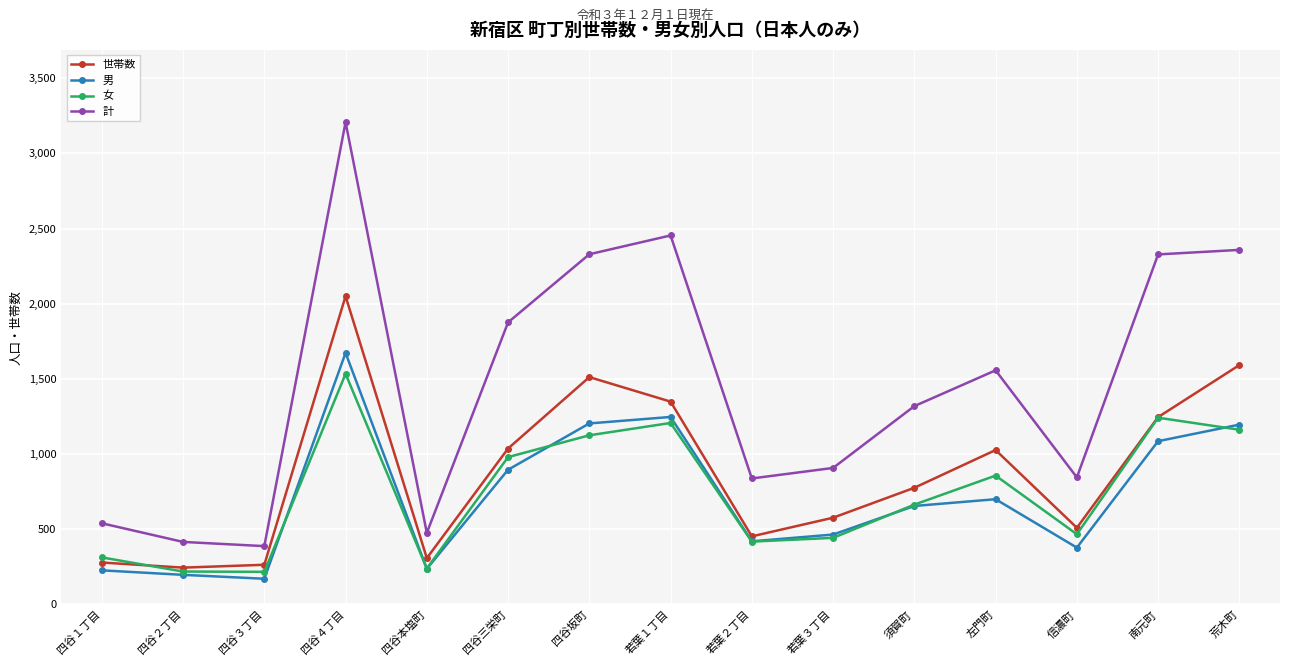

True or false: 女 has more than 2 interior local peaks.

True